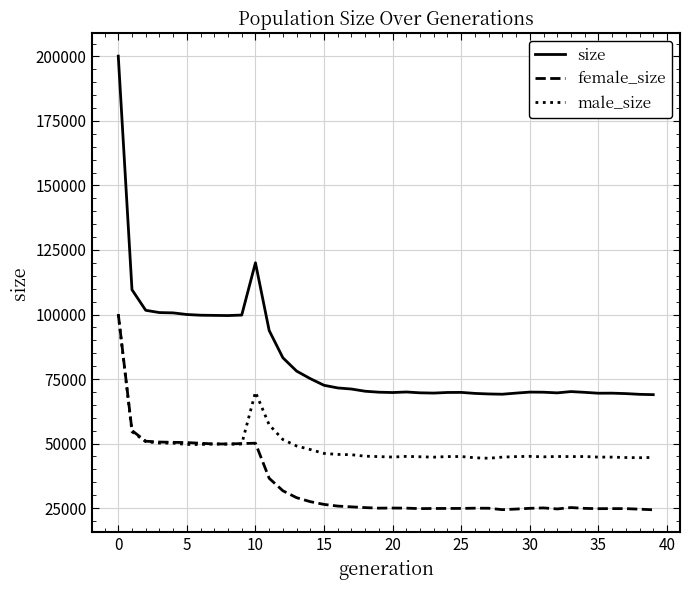

What is the average value of the male_size series?

48824